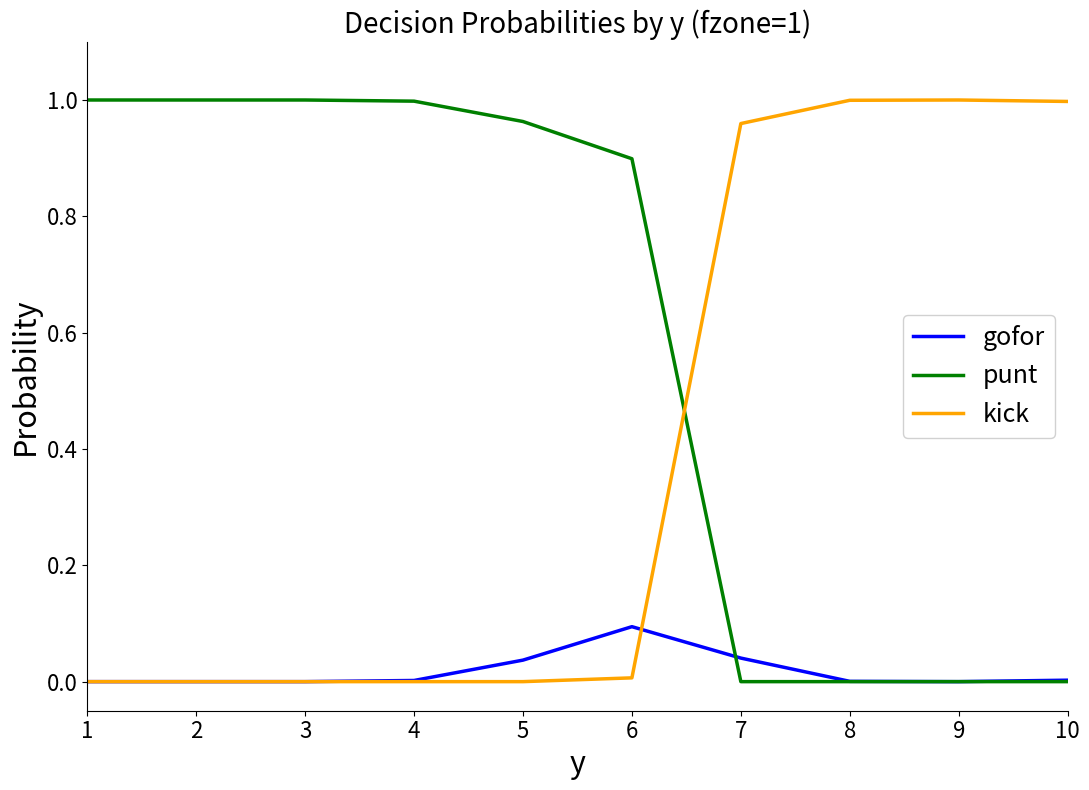

At how many categories does at least one series exceed 0?

10